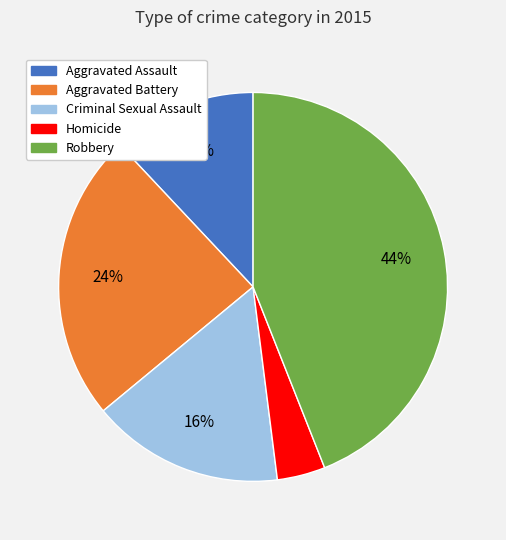

What is the smallest slice in the pie chart?

Homicide